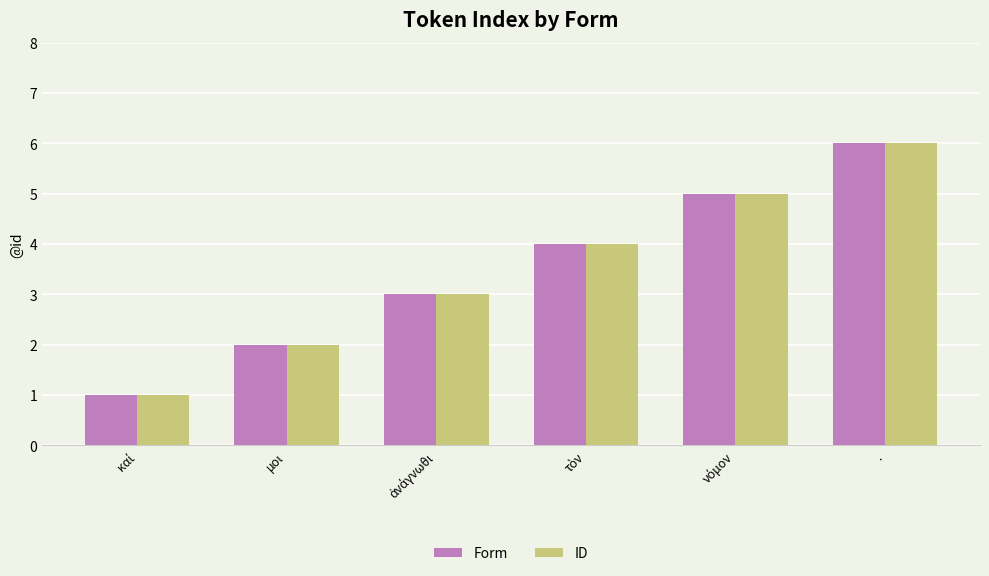

What is the greatest value displayed?

6